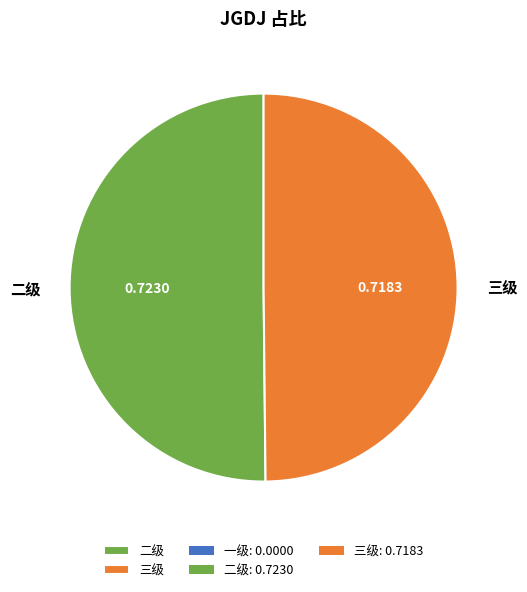

Combined, do 三级 and 二级 account for over 50%?

Yes